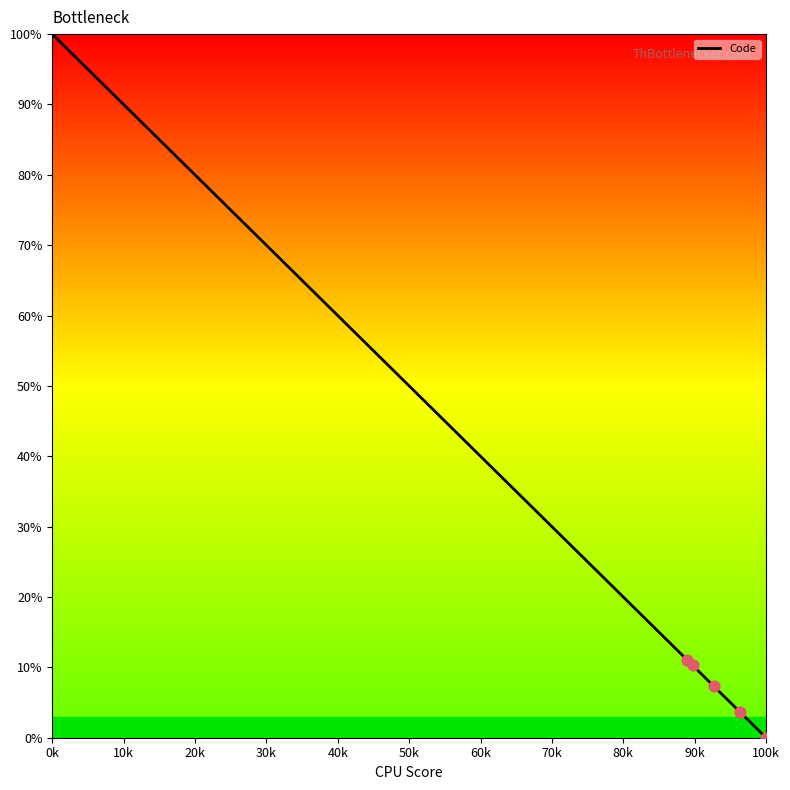

What is the greatest value displayed?

100.0